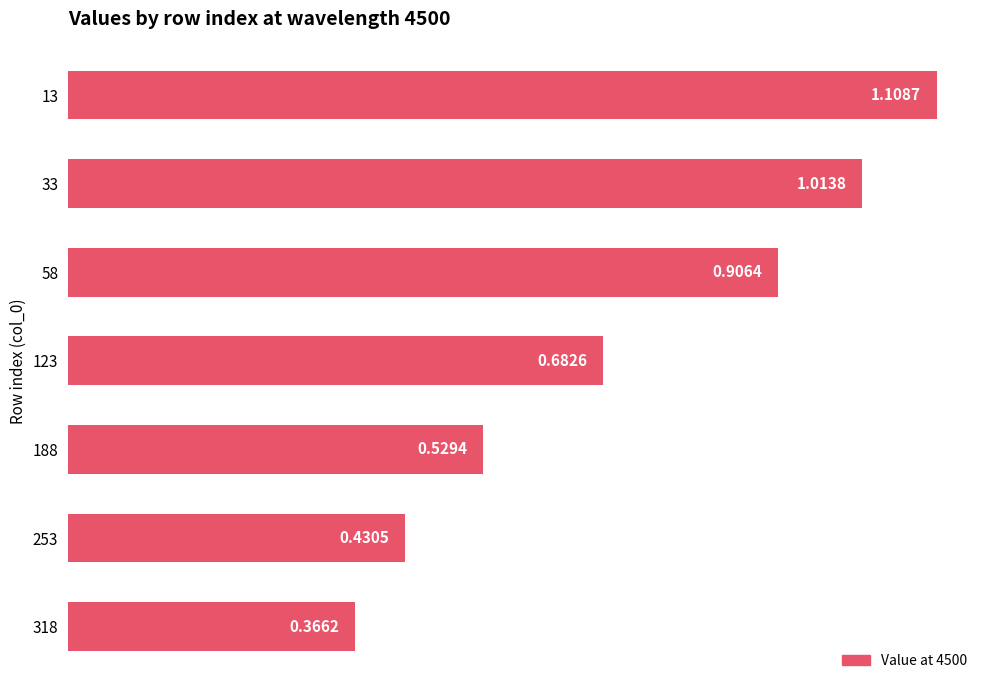

Which has a higher value, 318 or 13?

13